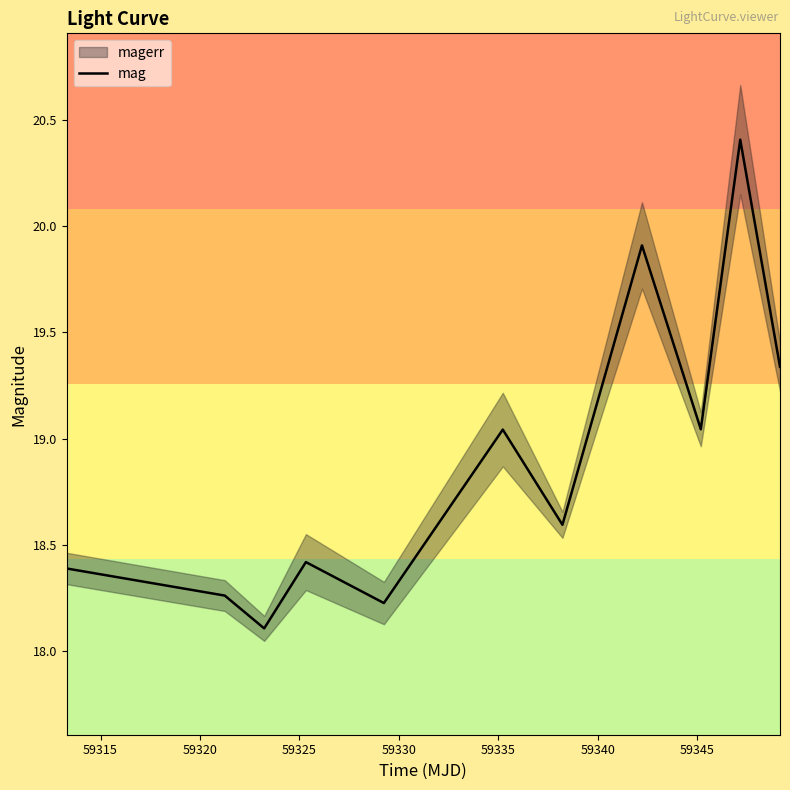

How many data points does each series have?

11